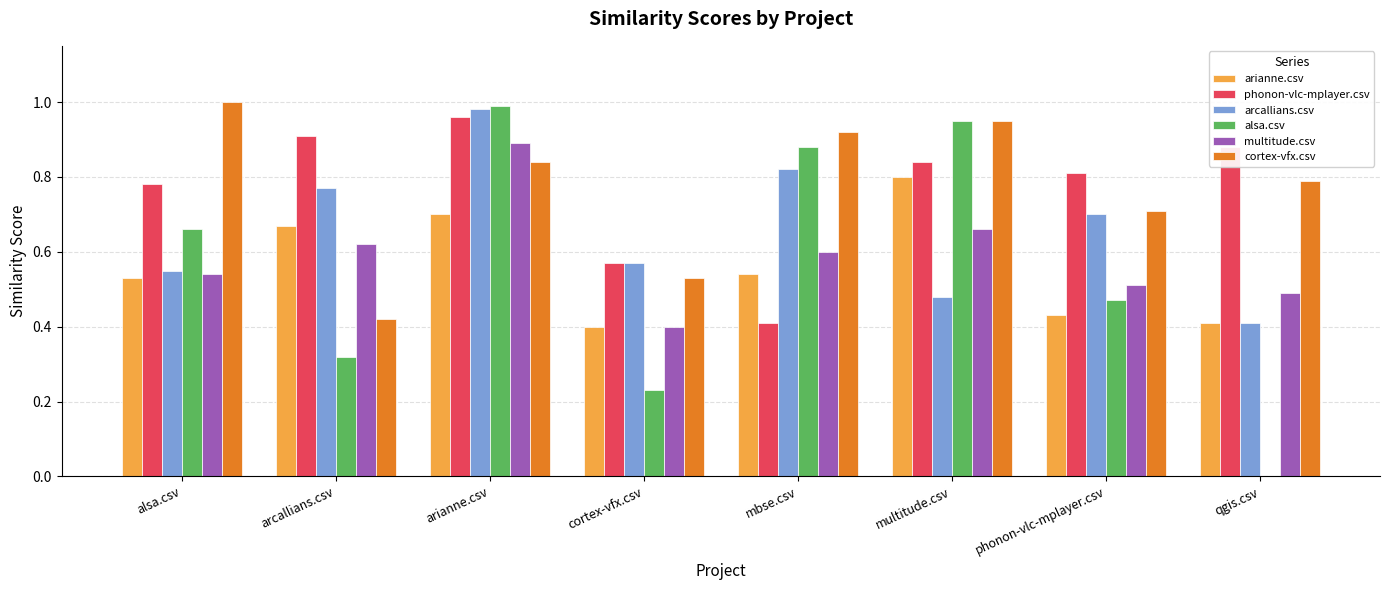

The cortex-vfx.csv series shows 1.0 at alsa.csv. True or false?

True